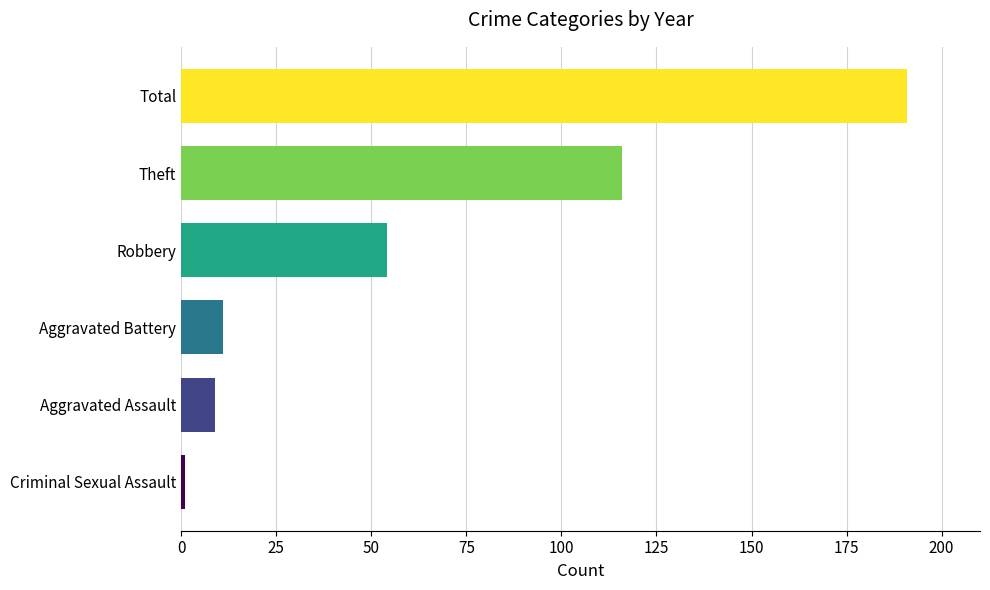

What is the average value?

64